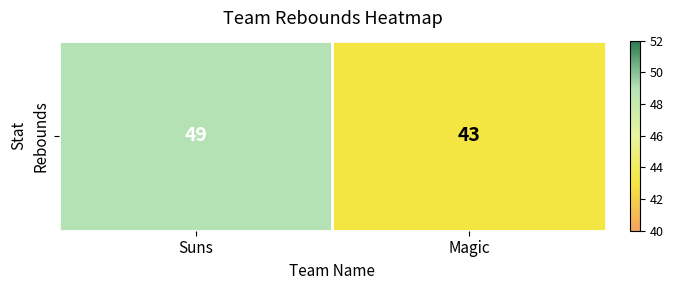

List the labels in order of value, largest first.

Suns, Magic